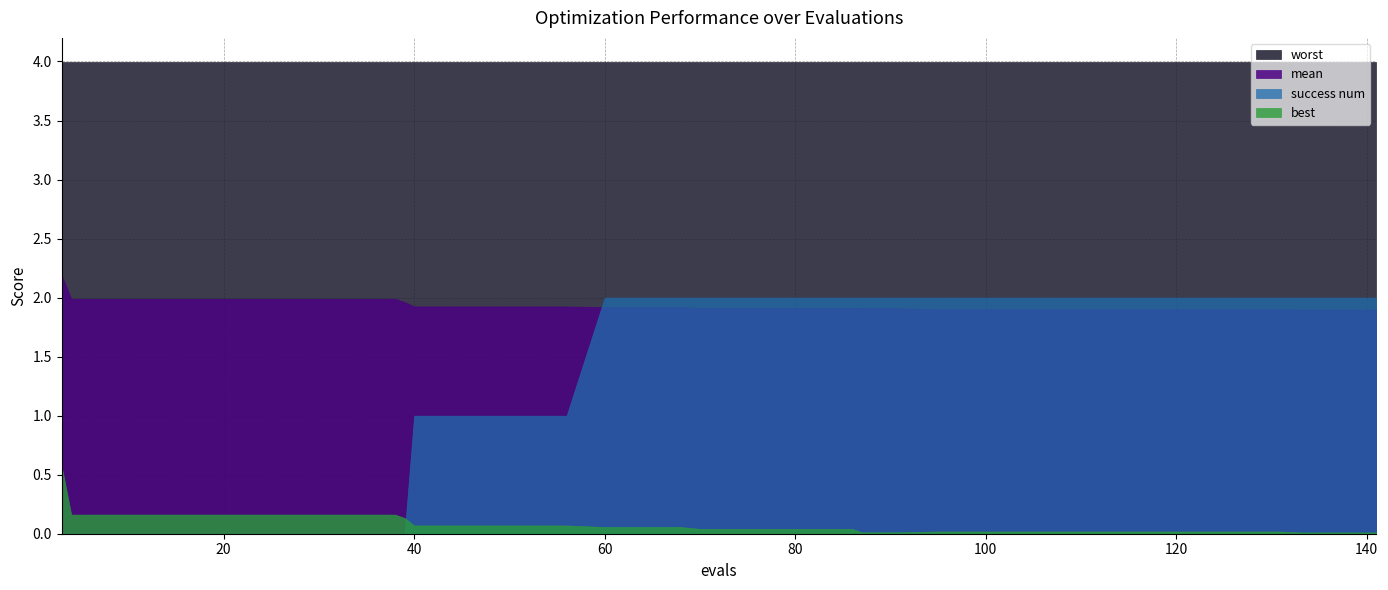

Reading left to right, extract all data points from this chart.

mean: 3=2.2	4=2.0	6=2.0	10=2.0	14=2.0	18=2.0	22=2.0	26=2.0	30=2.0	34=2.0	38=2.0	39=2.0	40=1.9	44=1.9	48=1.9	52=1.9	56=1.9	60=1.9	64=1.9	68=1.9	70=1.9	74=1.9	78=1.9	82=1.9	86=1.9	87=1.9	91=1.9	95=1.9	99=1.9	103=1.9	107=1.9	111=1.9	115=1.9	119=1.9	123=1.9	127=1.9	131=1.9	133=1.9	137=1.9	141=1.9
best: 3=0.6	4=0.2	6=0.2	10=0.2	14=0.2	18=0.2	22=0.2	26=0.2	30=0.2	34=0.2	38=0.2	39=0.1	40=0.1	44=0.1	48=0.1	52=0.1	56=0.1	60=0.1	64=0.1	68=0.1	70=0.0	74=0.0	78=0.0	82=0.0	86=0.0	87=0.0	91=0.0	95=0.0	99=0.0	103=0.0	107=0.0	111=0.0	115=0.0	119=0.0	123=0.0	127=0.0	131=0.0	133=0.0	137=0.0	141=0.0
worst: 3=4.0	4=4.0	6=4.0	10=4.0	14=4.0	18=4.0	22=4.0	26=4.0	30=4.0	34=4.0	38=4.0	39=4.0	40=4.0	44=4.0	48=4.0	52=4.0	56=4.0	60=4.0	64=4.0	68=4.0	70=4.0	74=4.0	78=4.0	82=4.0	86=4.0	87=4.0	91=4.0	95=4.0	99=4.0	103=4.0	107=4.0	111=4.0	115=4.0	119=4.0	123=4.0	127=4.0	131=4.0	133=4.0	137=4.0	141=4.0
success num: 3=0.0	4=0.0	6=0.0	10=0.0	14=0.0	18=0.0	22=0.0	26=0.0	30=0.0	34=0.0	38=0.0	39=0.0	40=1.0	44=1.0	48=1.0	52=1.0	56=1.0	60=2.0	64=2.0	68=2.0	70=2.0	74=2.0	78=2.0	82=2.0	86=2.0	87=2.0	91=2.0	95=2.0	99=2.0	103=2.0	107=2.0	111=2.0	115=2.0	119=2.0	123=2.0	127=2.0	131=2.0	133=2.0	137=2.0	141=2.0